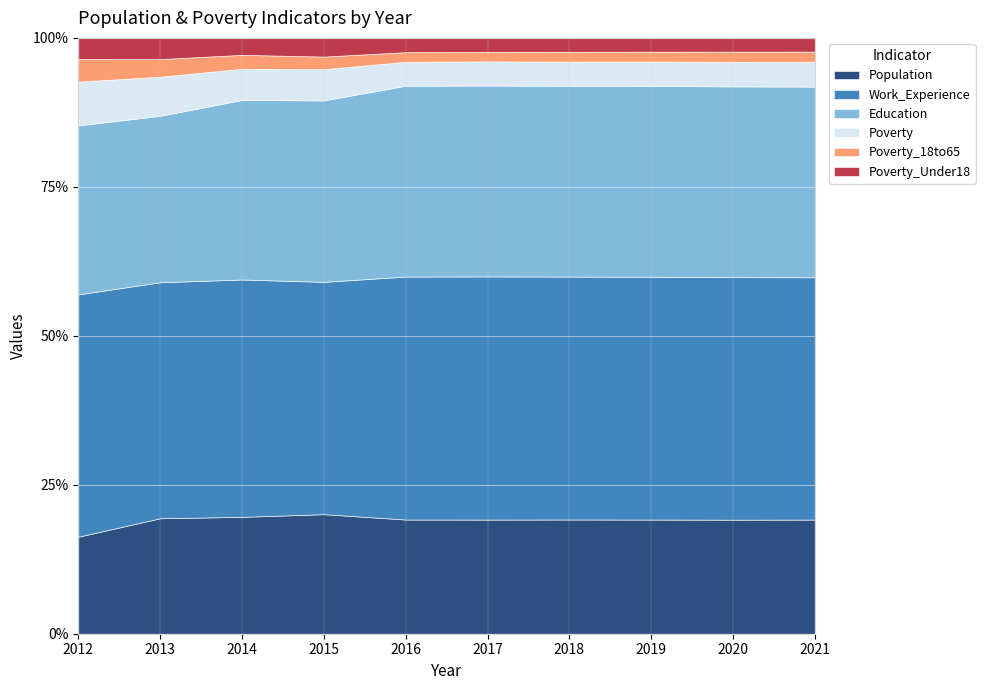

List the labels in order of Population value, largest first.

2015, 2014, 2013, 2021, 2020, 2019, 2018, 2017, 2016, 2012